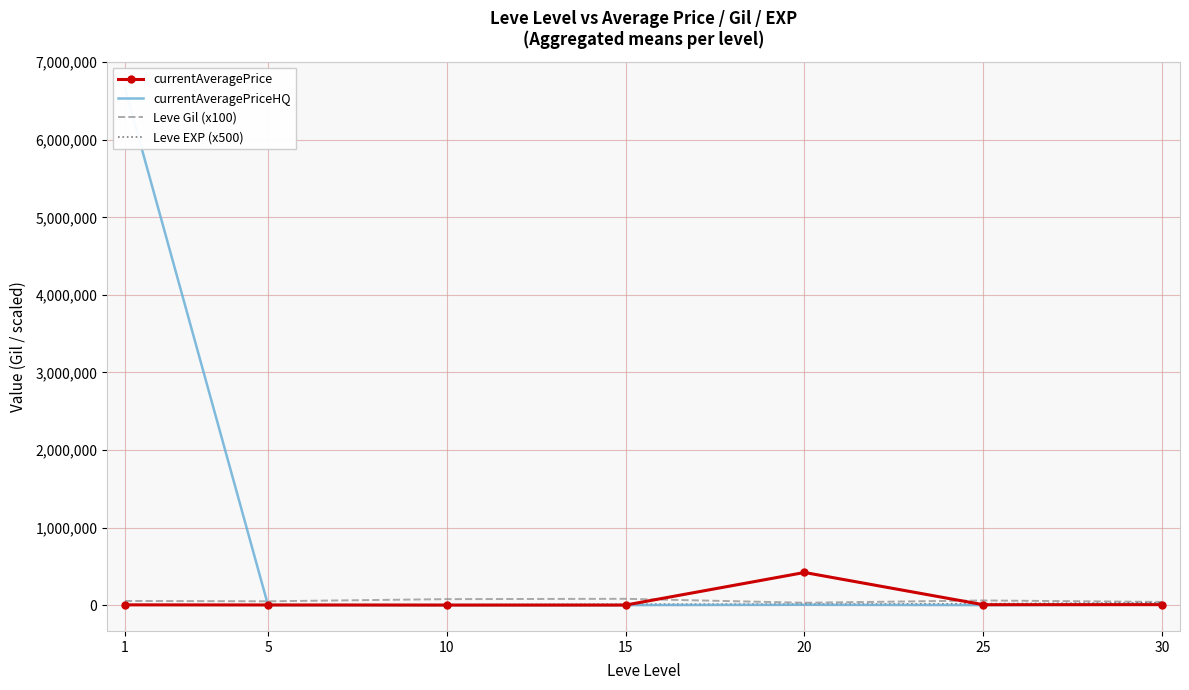

Does the chart have visible grid lines?

Yes